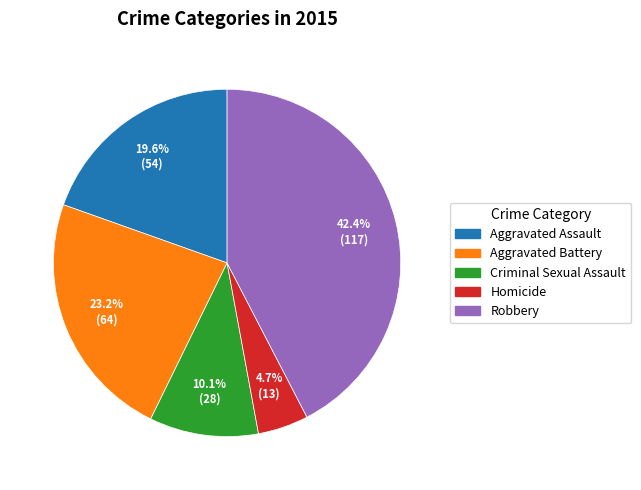

Is the sum of Aggravated Battery and Criminal Sexual Assault greater than half?

No